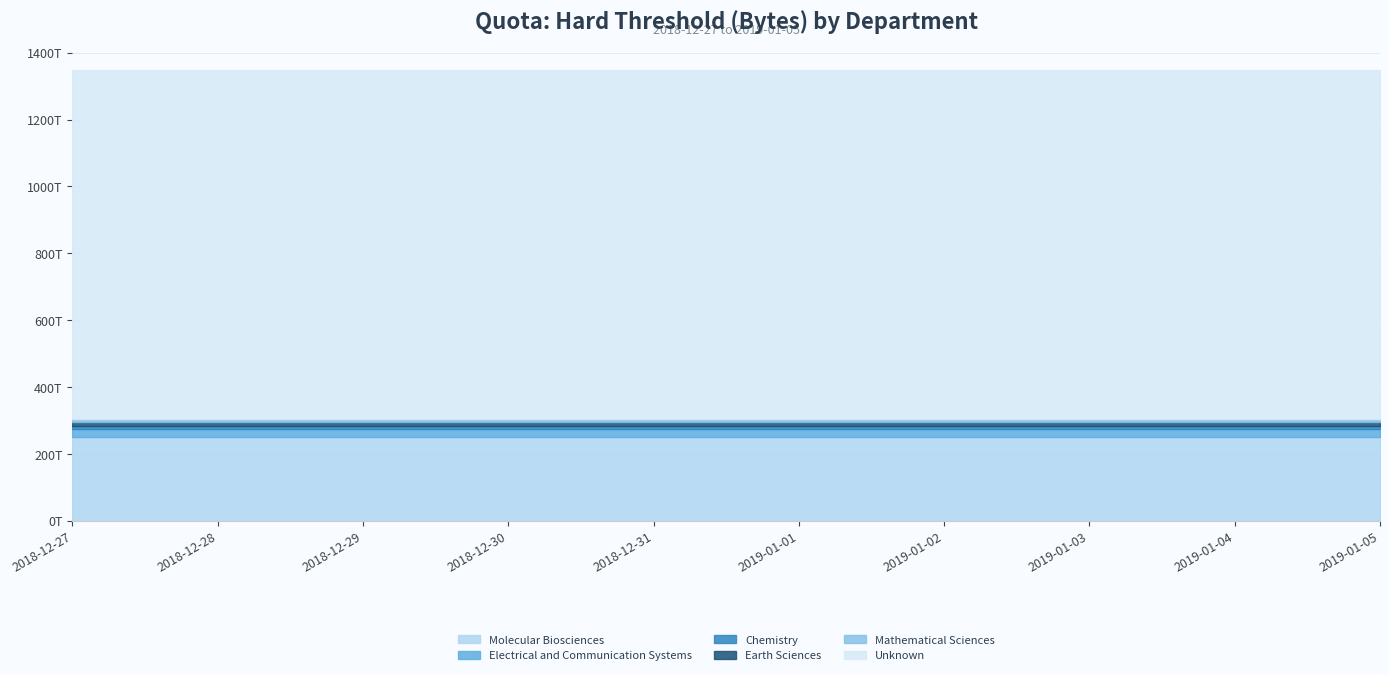

What is the sum of the Electrical and Communication Systems values at 2019-01-02 and 2018-12-28?

50000003072000